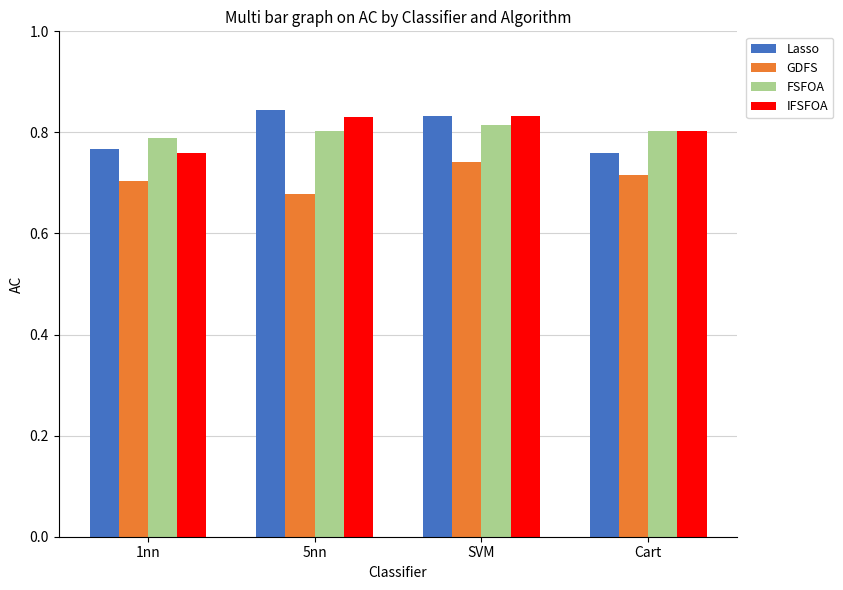

What is the spread (max minus min) of values at 5nn?

0.2